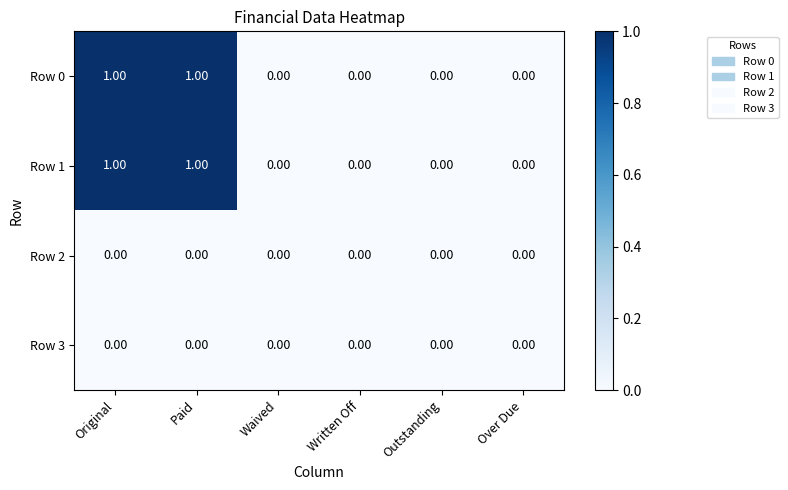

Is the value of Row 2 at Over Due greater than the value of Row 0 at Paid?

No